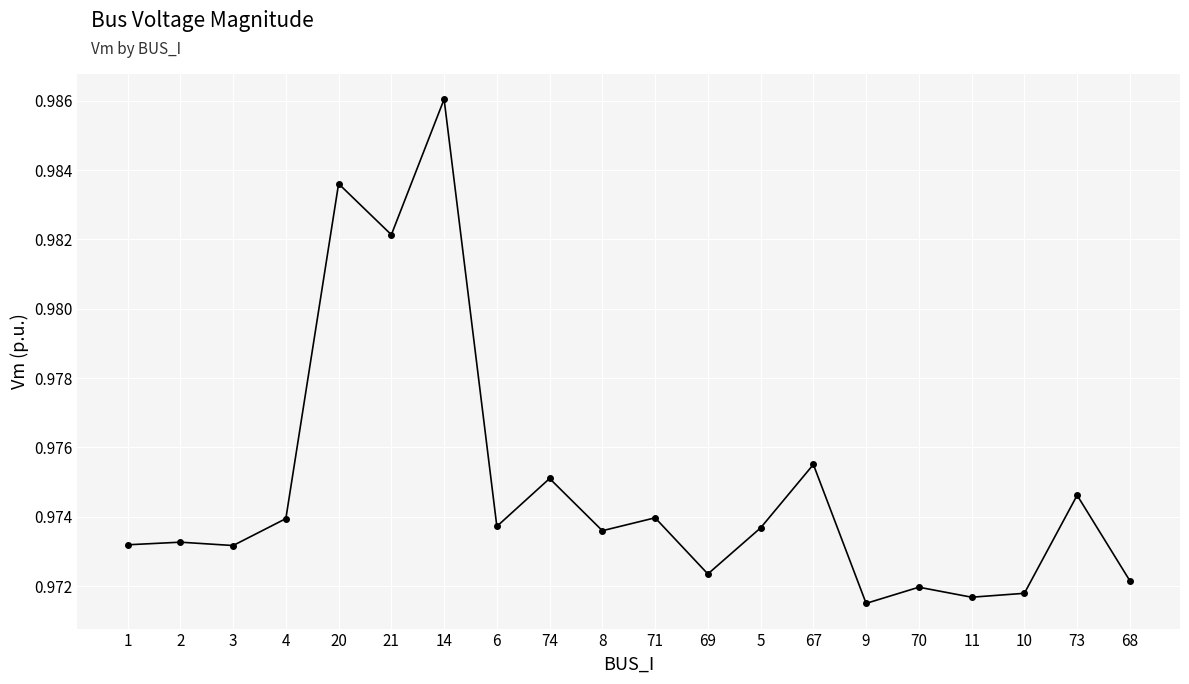

The value at 69 is 0.3. True or false?

False